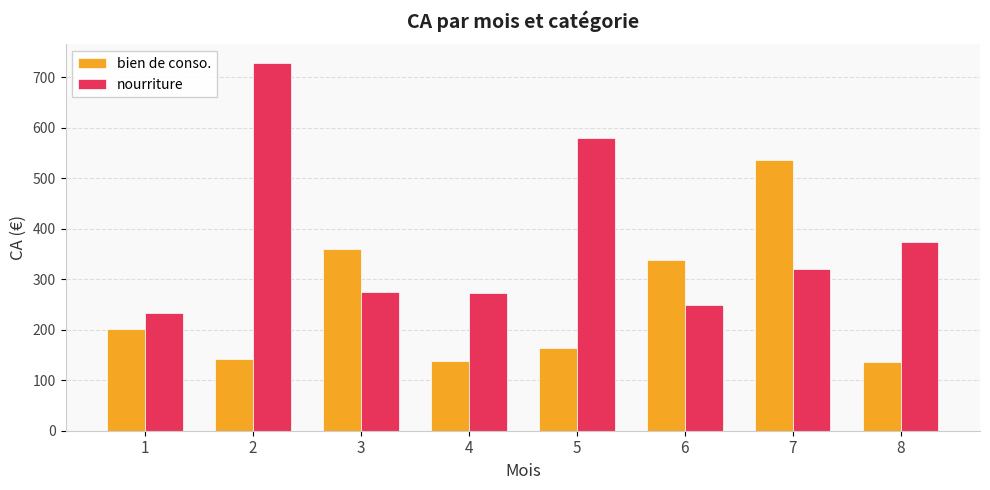

What are all the series names shown in the legend?

bien de conso., nourriture